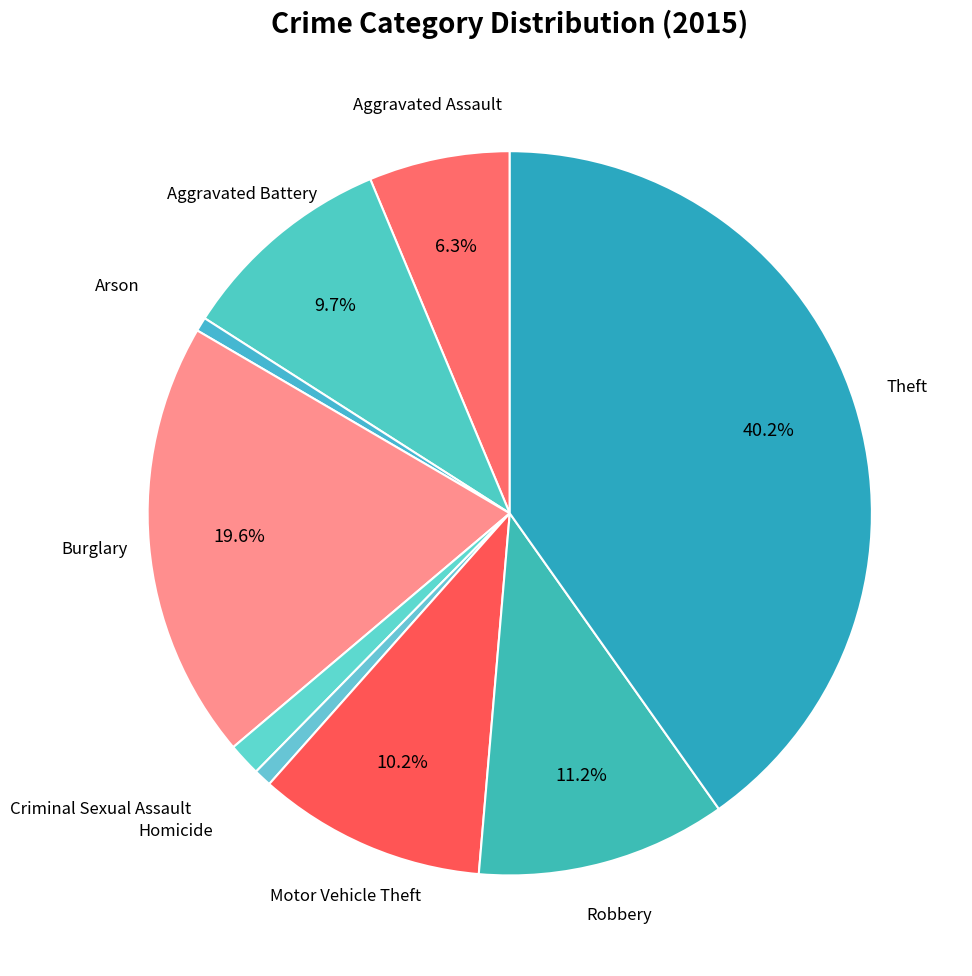

How many segments does this pie chart have?

9